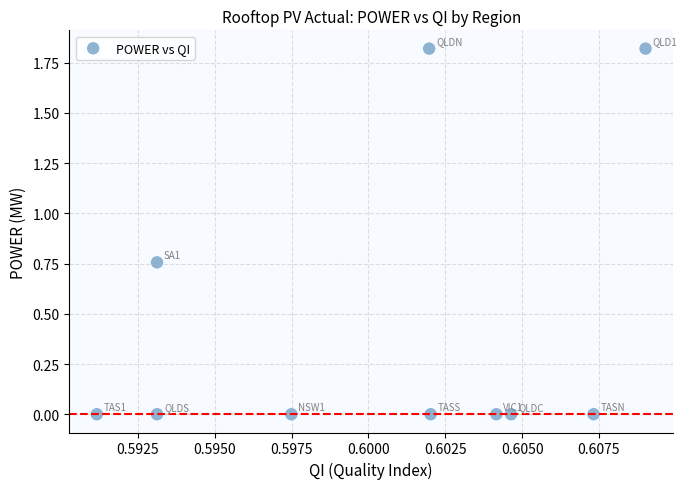

What is the range of Y values (max minus min)?

1.8